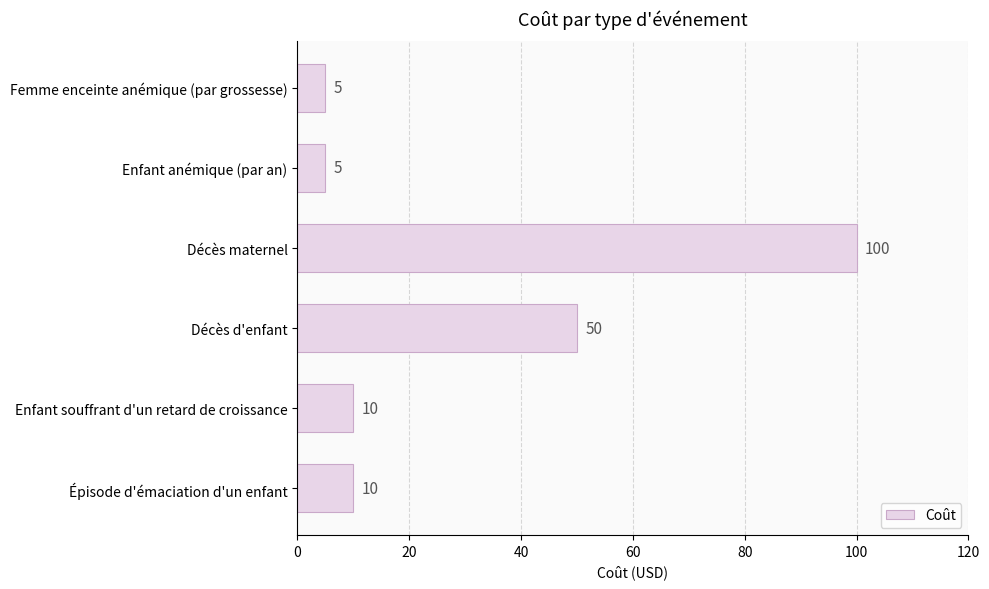

What is the greatest value displayed?

100